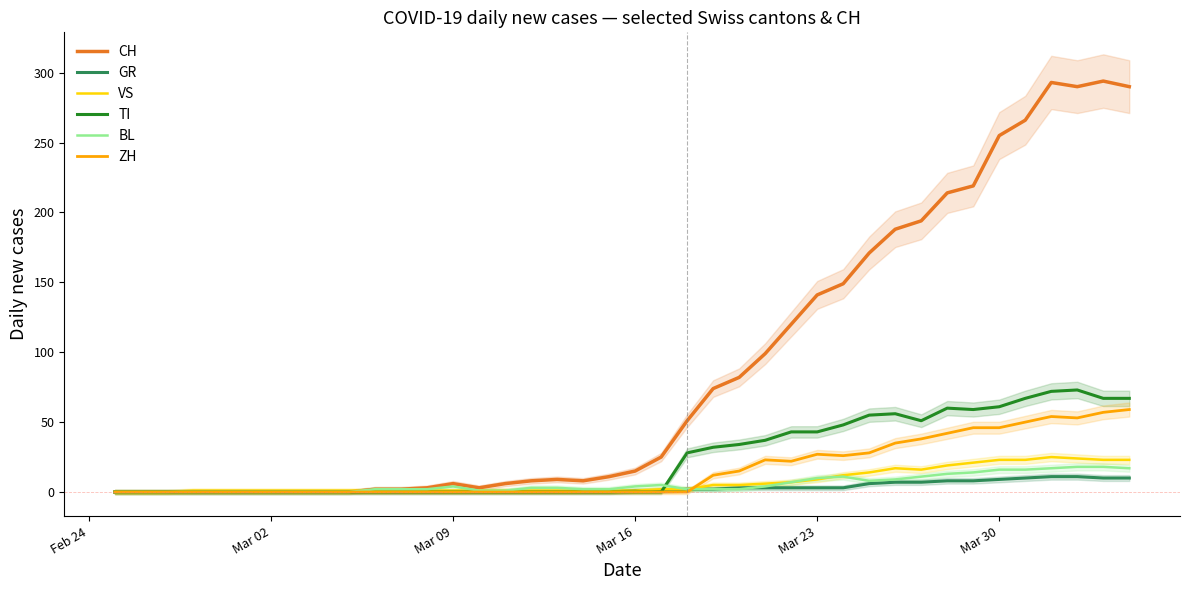

The TI series shows -46 at 9. True or false?

False